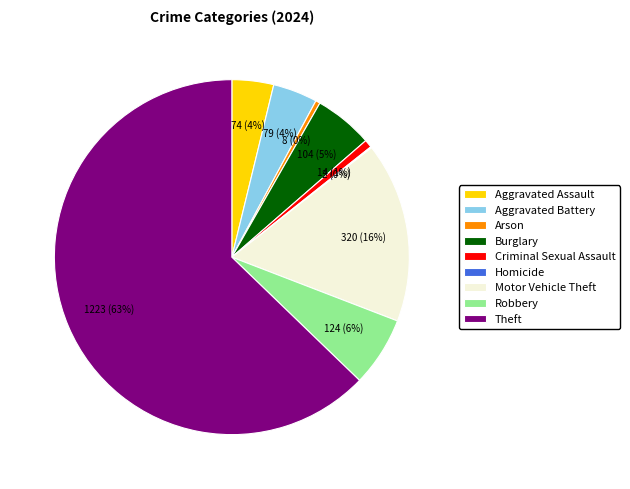

To the nearest percent, what portion does Aggravated Battery represent?

4%